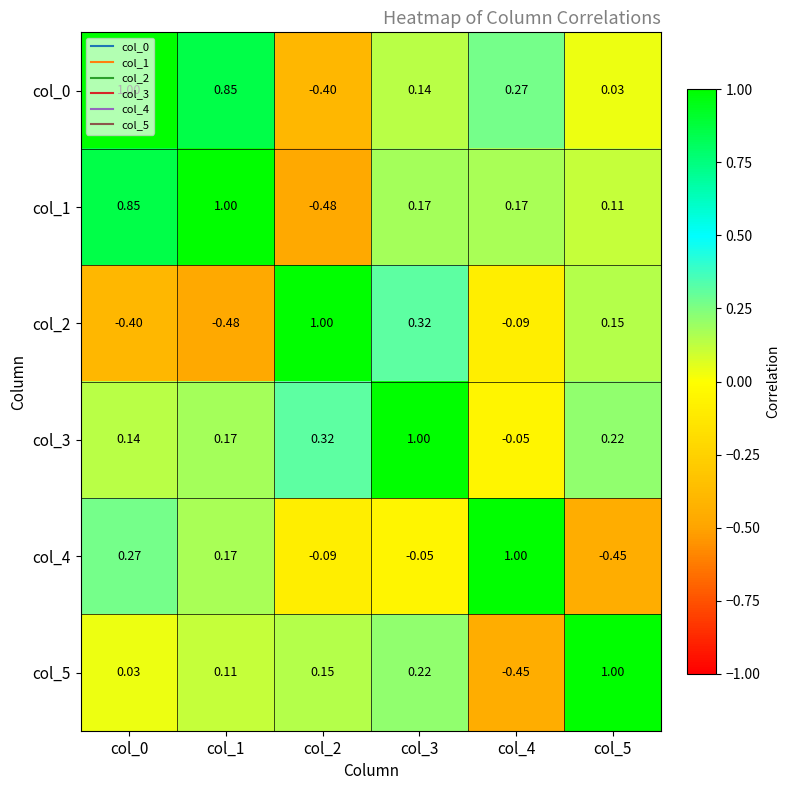

Is the value of col_1 at col_3 greater than the value of col_5 at col_1?

Yes